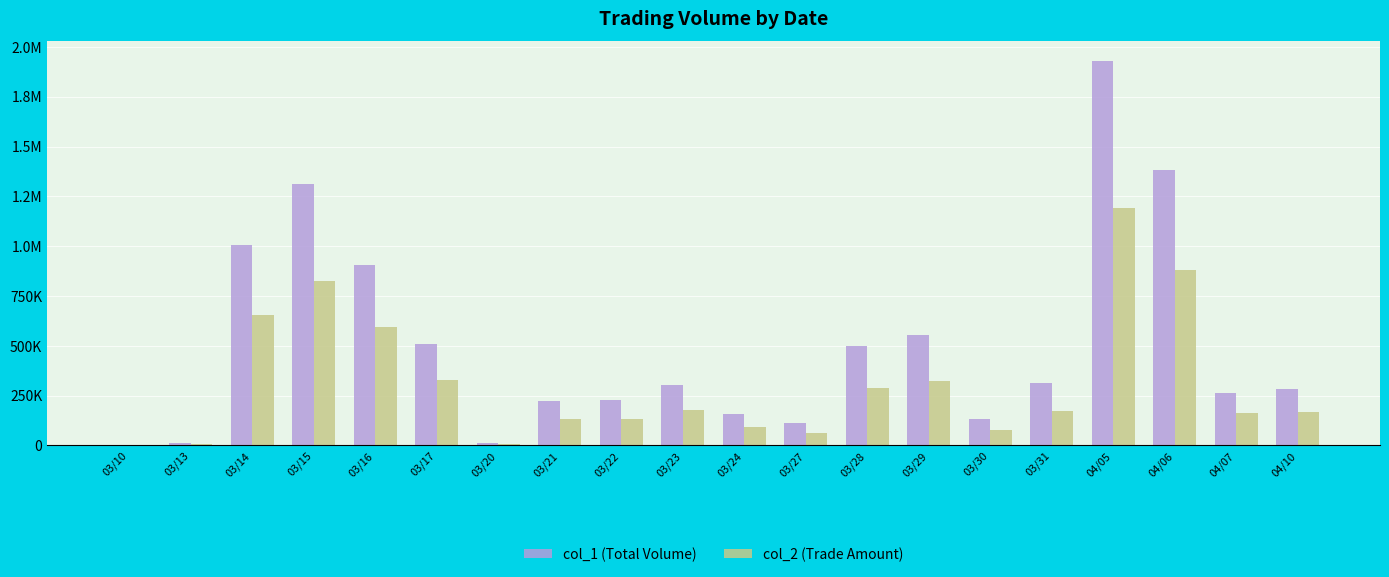

At which category is the sum across all series the highest?

04/05